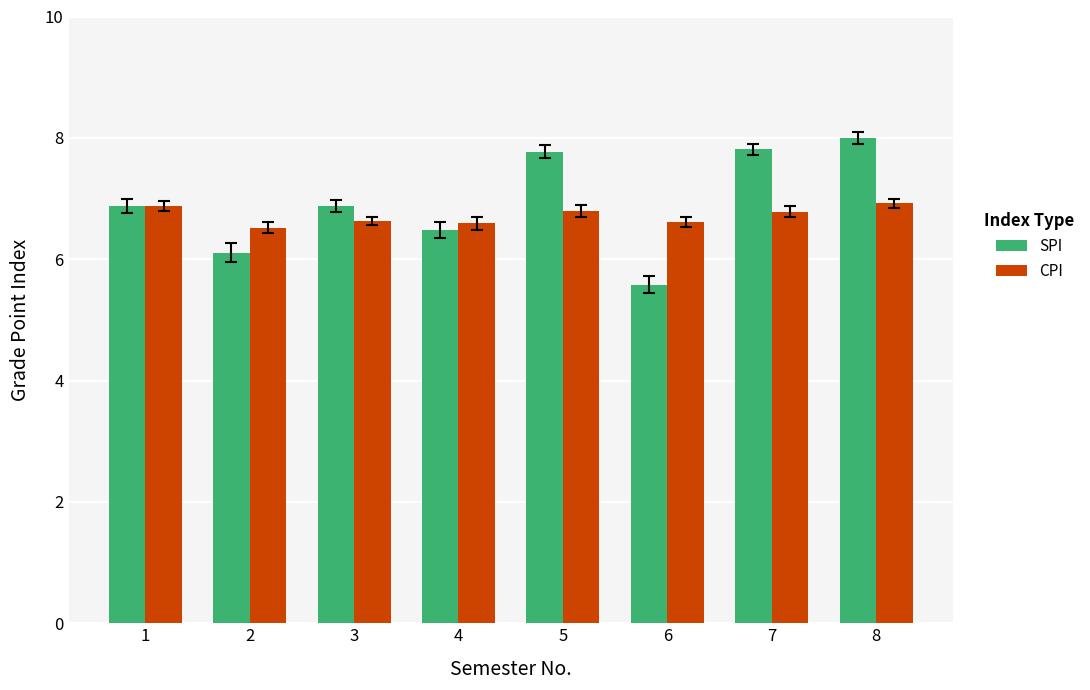

Which category has the highest value in the SPI series?

8